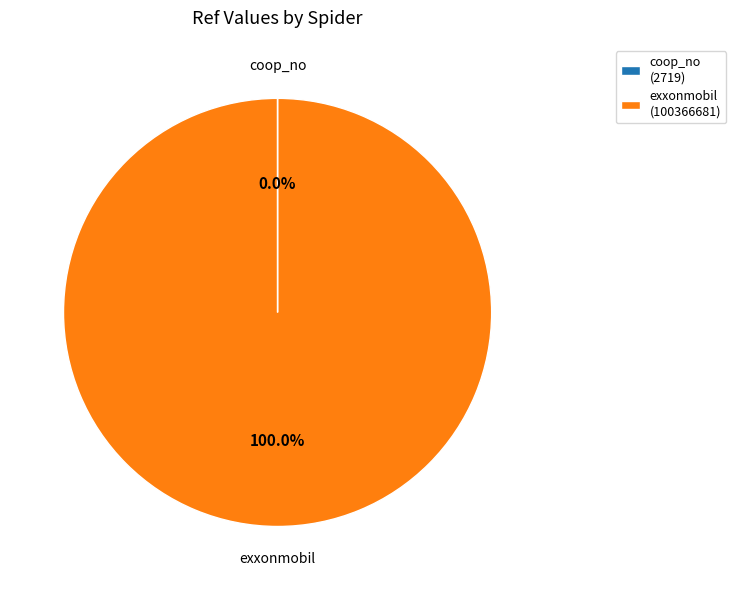

Which category has the biggest portion of the pie?

exxonmobil